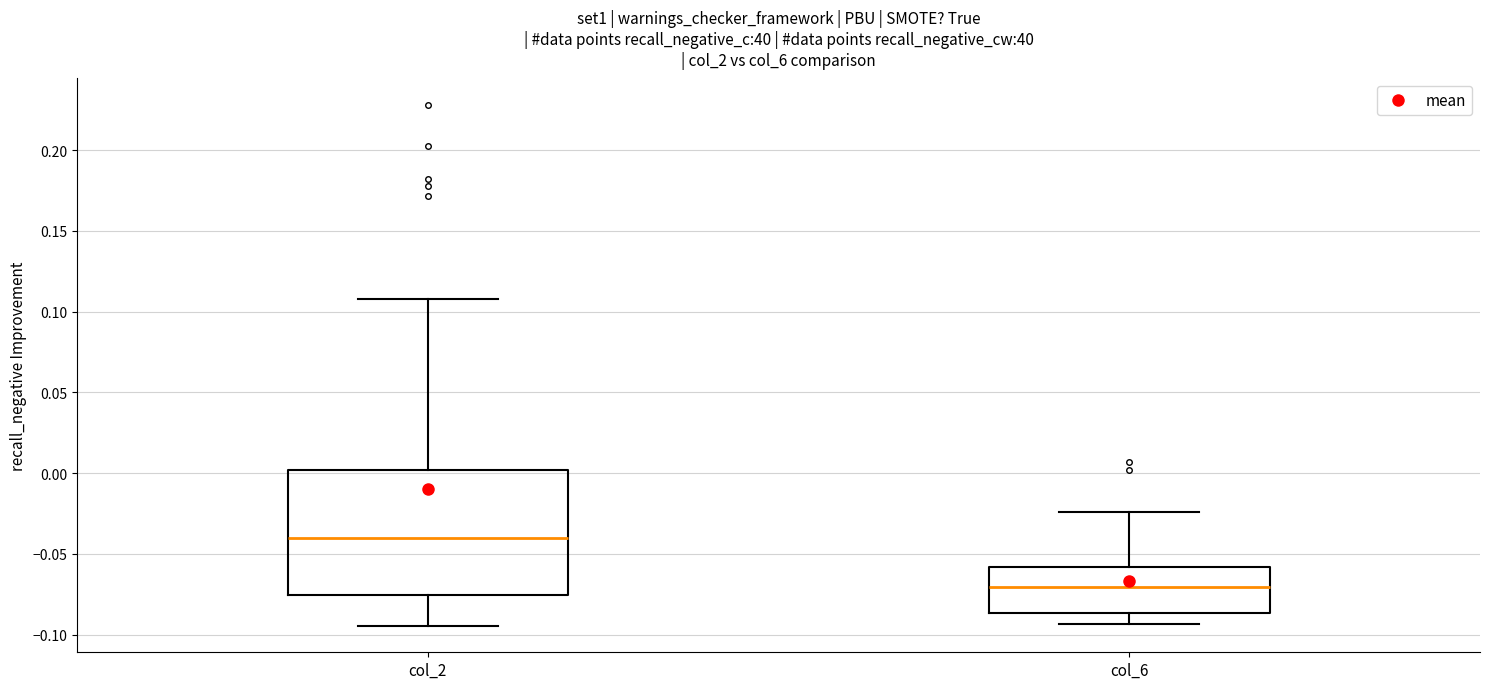

Where does the median line of the box for col_6 sit on the y-axis? The values are not printed on the chart, so give them approximately, as read against the axis.

-0.070